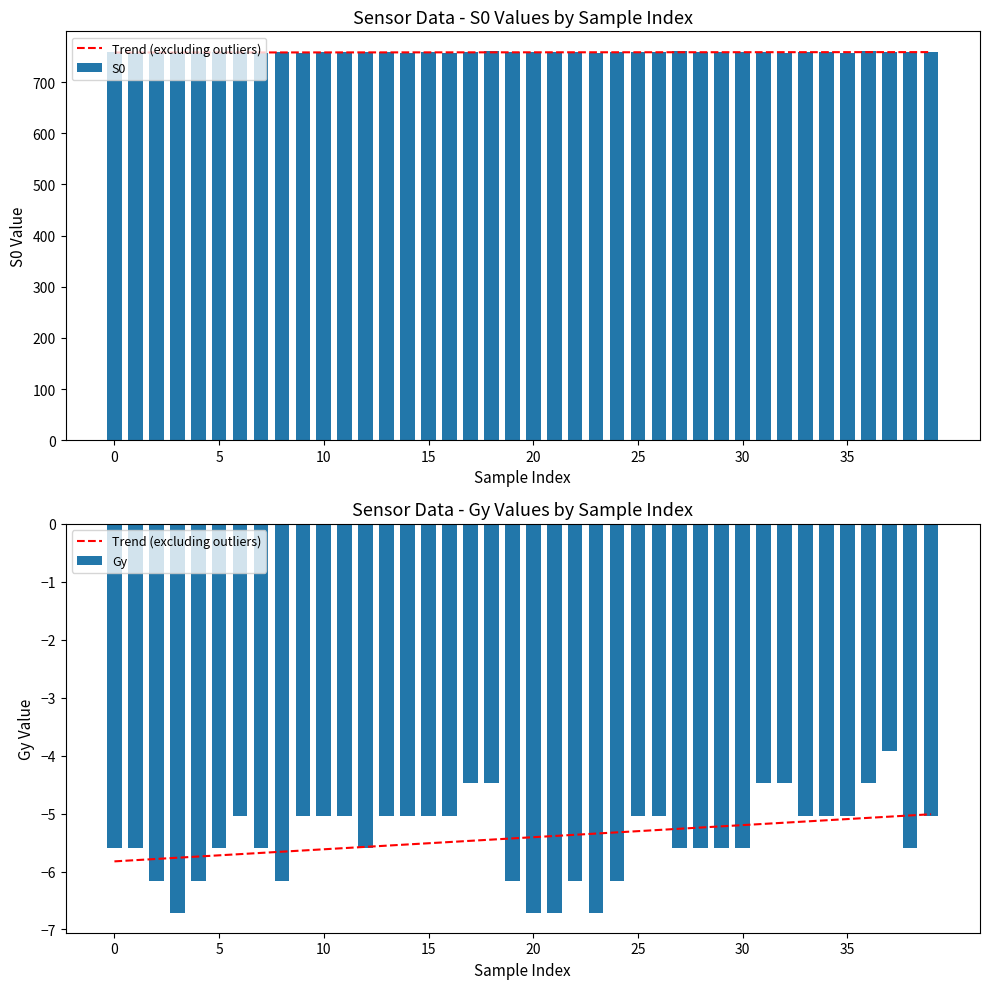

How many groups of bars are there?

40